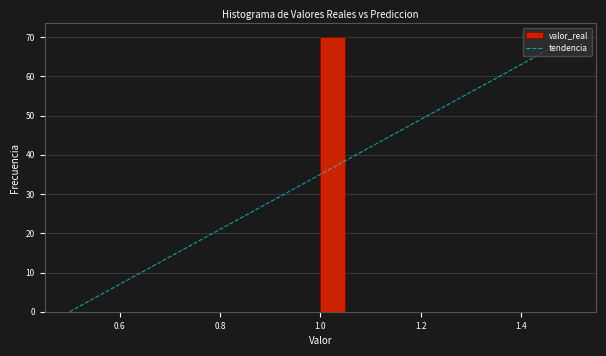

Around what value on the x-axis is the tallest bar? Give the approximate position of its centre, as read against the axis.

1.02